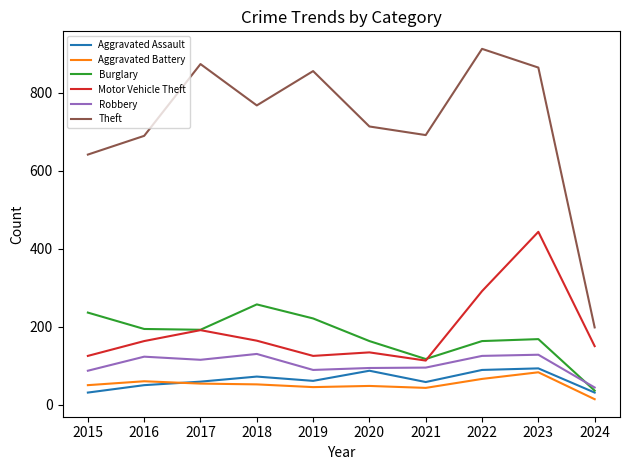

At how many categories does at least one series exceed 839?

4